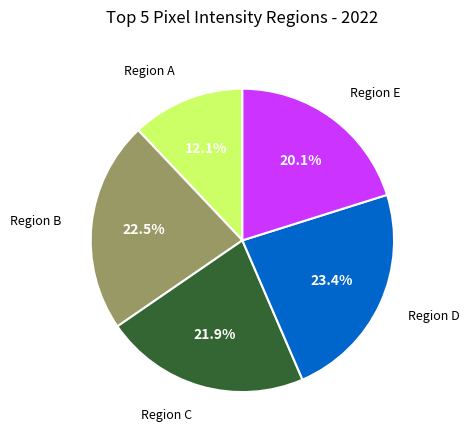

Does any single category account for the majority?

No